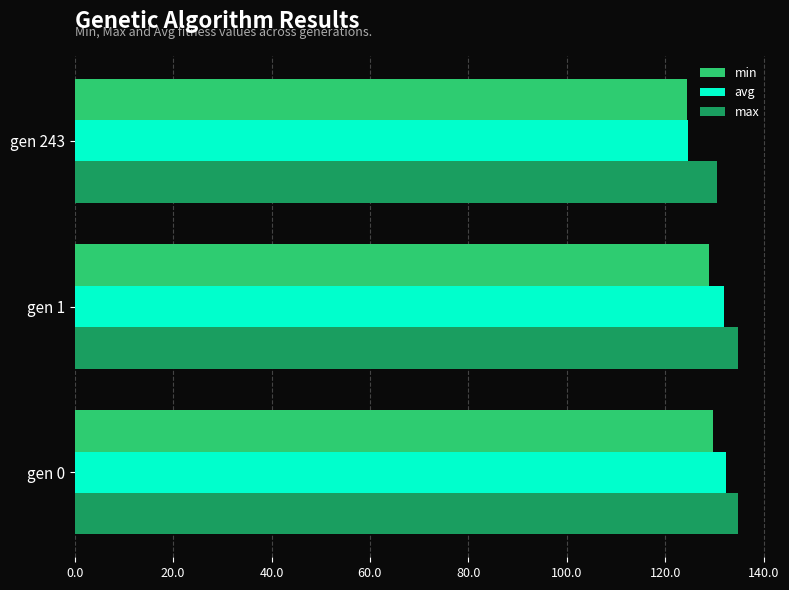

What are all the series names shown in the legend?

min, avg, max